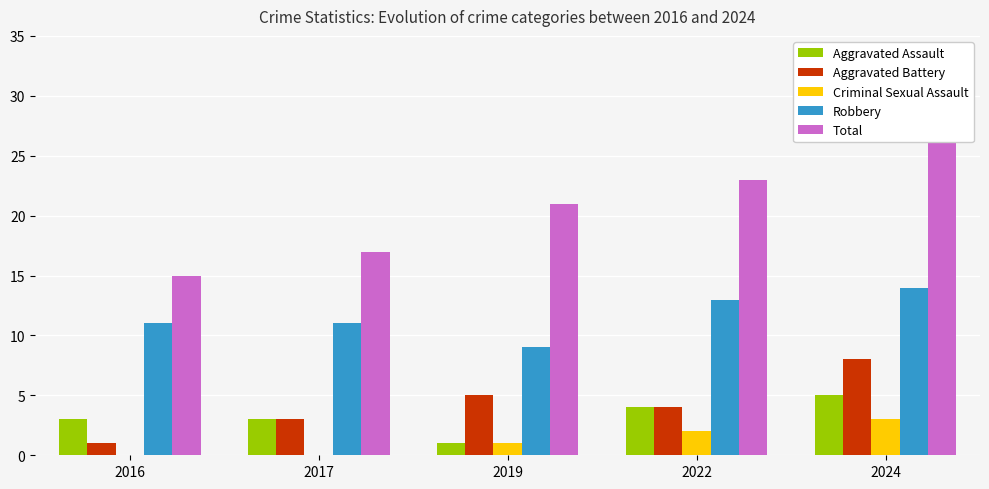

What is the average value of the Aggravated Battery series?

4